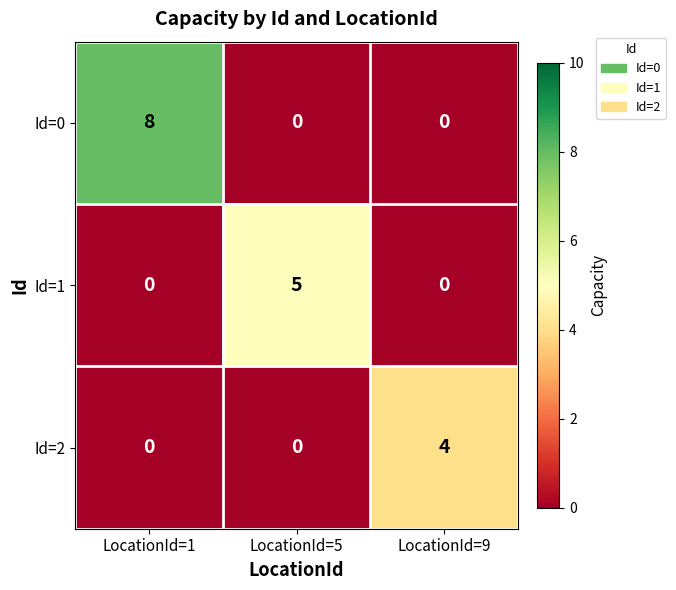

What is the sum of the Id=2 values at LocationId=5 and LocationId=9?

4